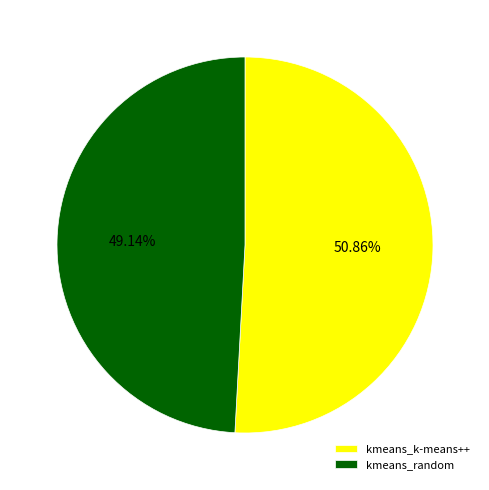

To the nearest percent, what is the difference between the largest and smallest slice percentages?

2%